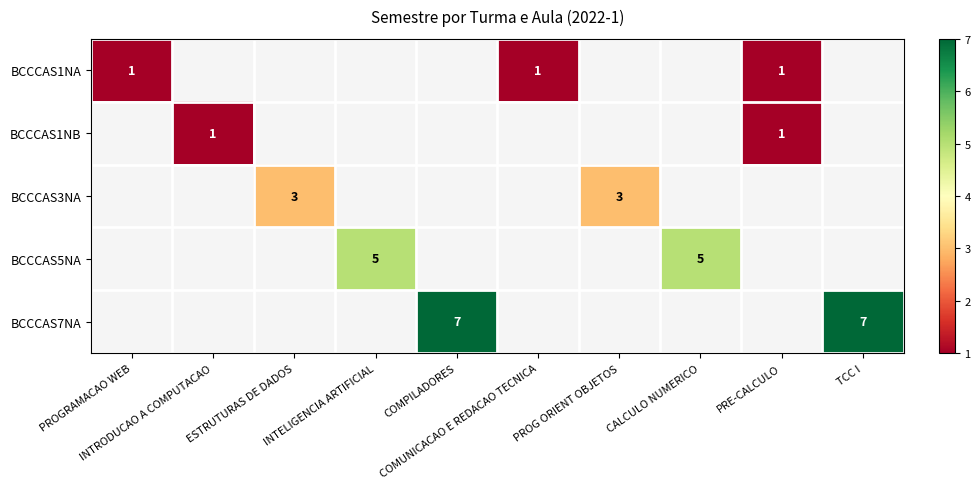

What is the maximum value shown in the chart?

7.0